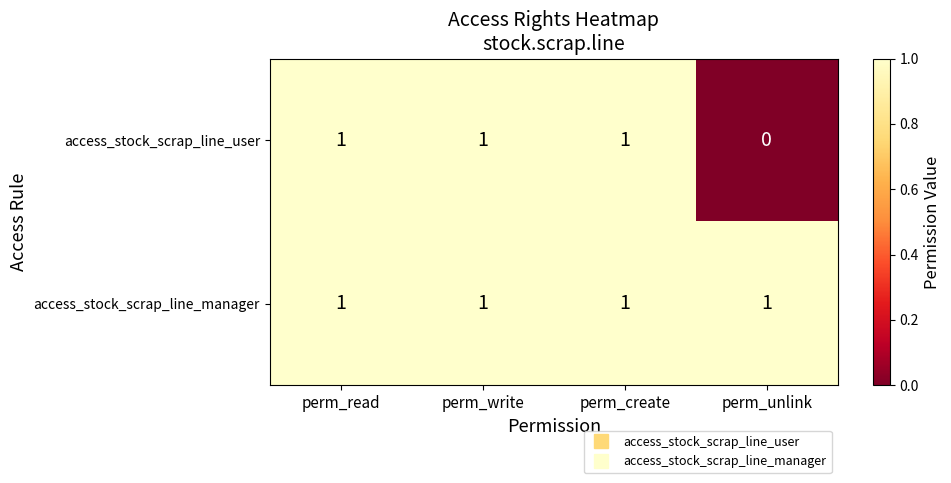

At which category does the chart reach its minimum across all series?

perm_unlink